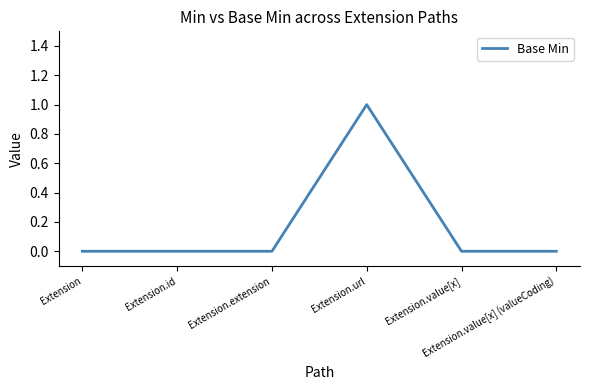

Reading left to right, extract all data points from this chart.

0	0	0	1	0	0